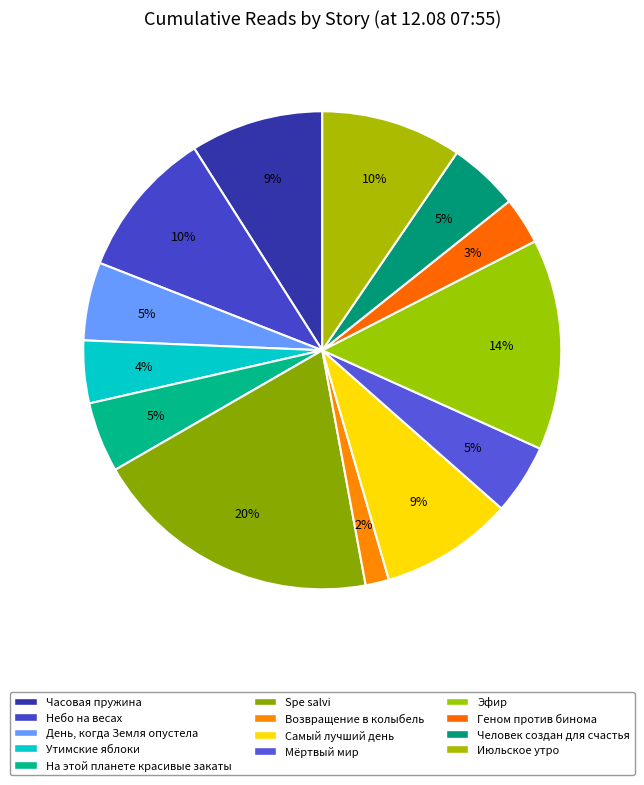

How much of the chart is everything except Spe salvi?

80.4%